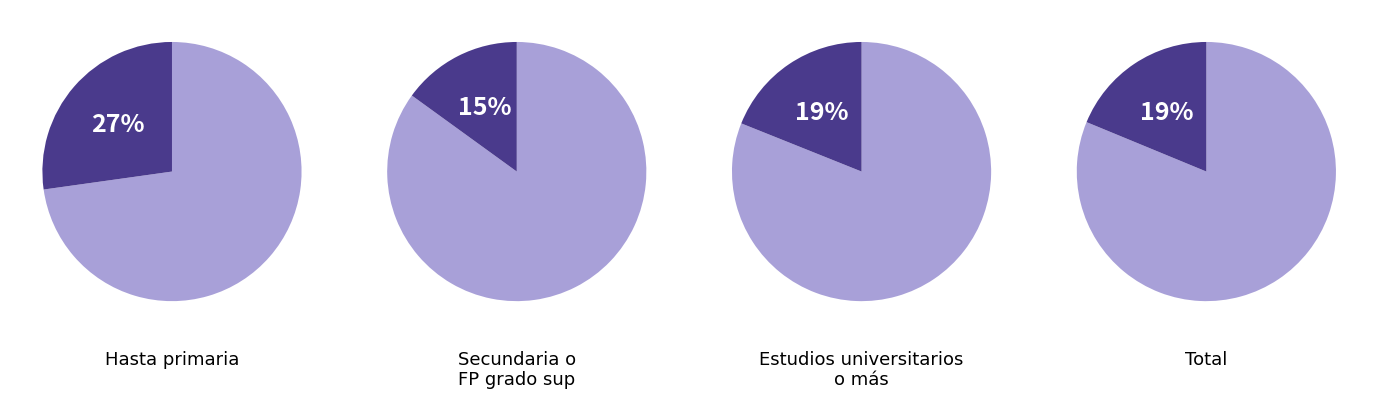

Combined, what portion of the pie is Secundaria o FP grado sup and Hasta primaria?

52.8%